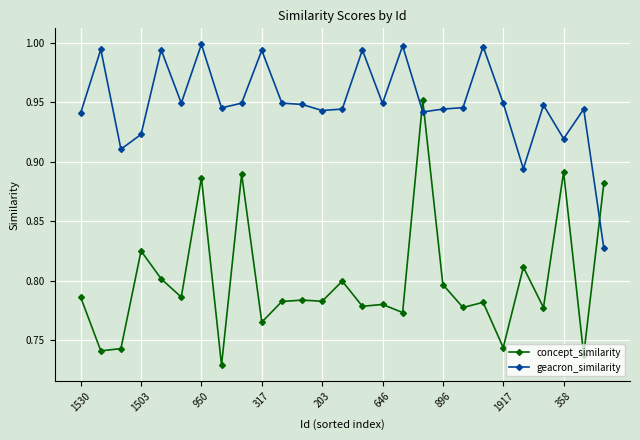

Which series has the largest range (max minus min)?

concept_similarity